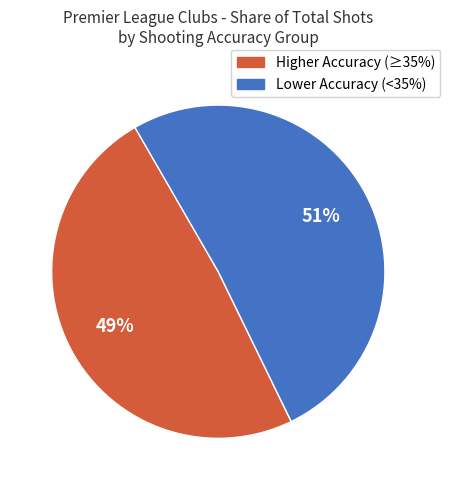

How many slices are in this pie chart?

2